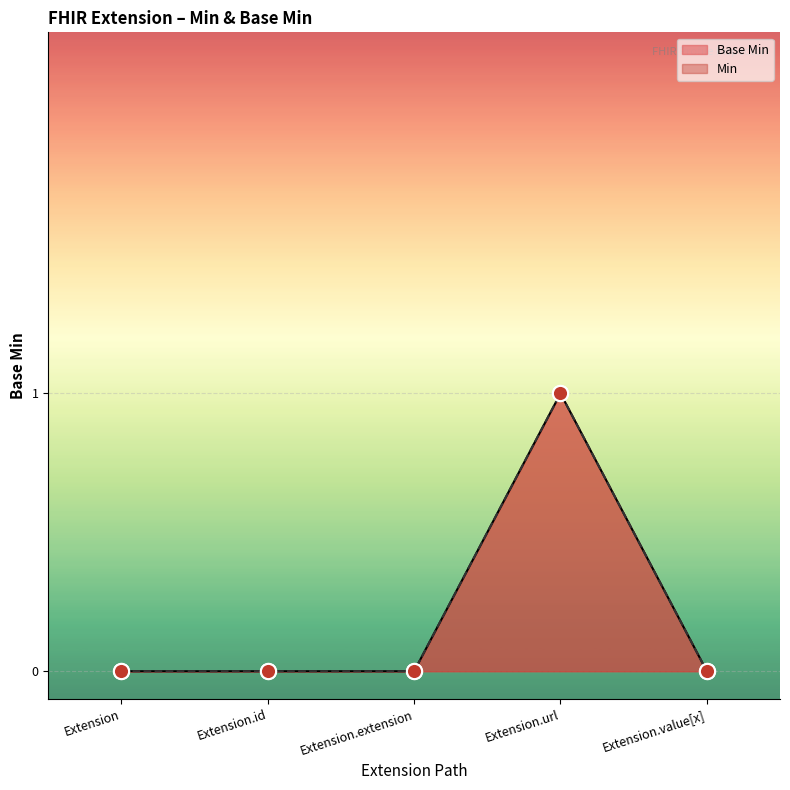

Which series contains the lowest Y value?

Base Min